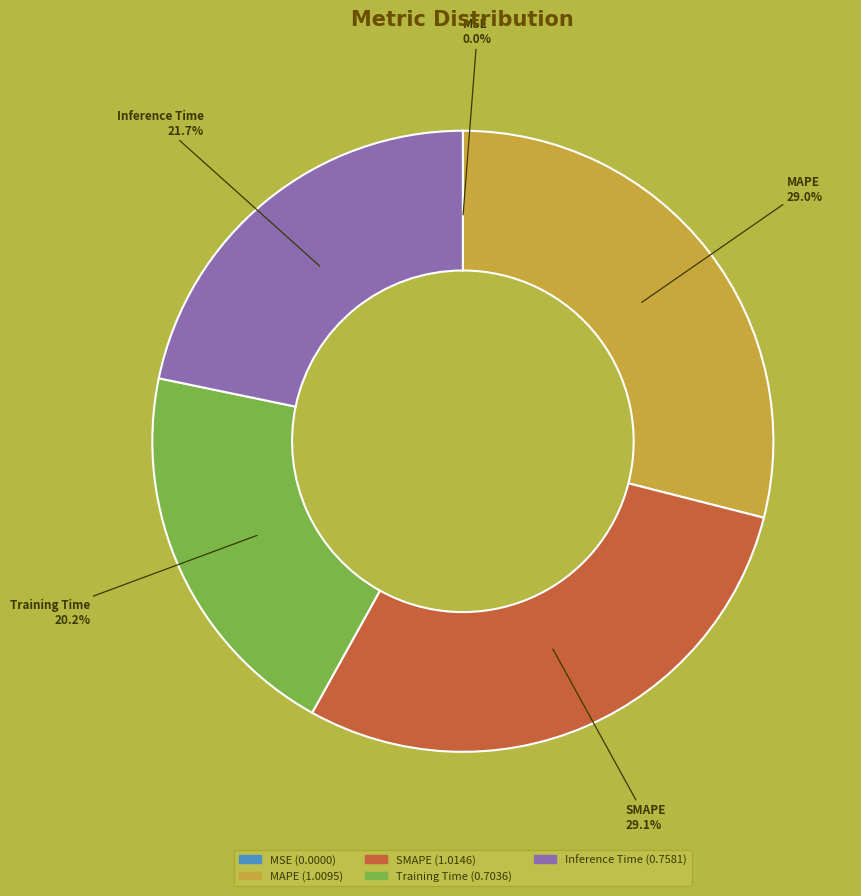

Is there a majority slice in this chart?

No